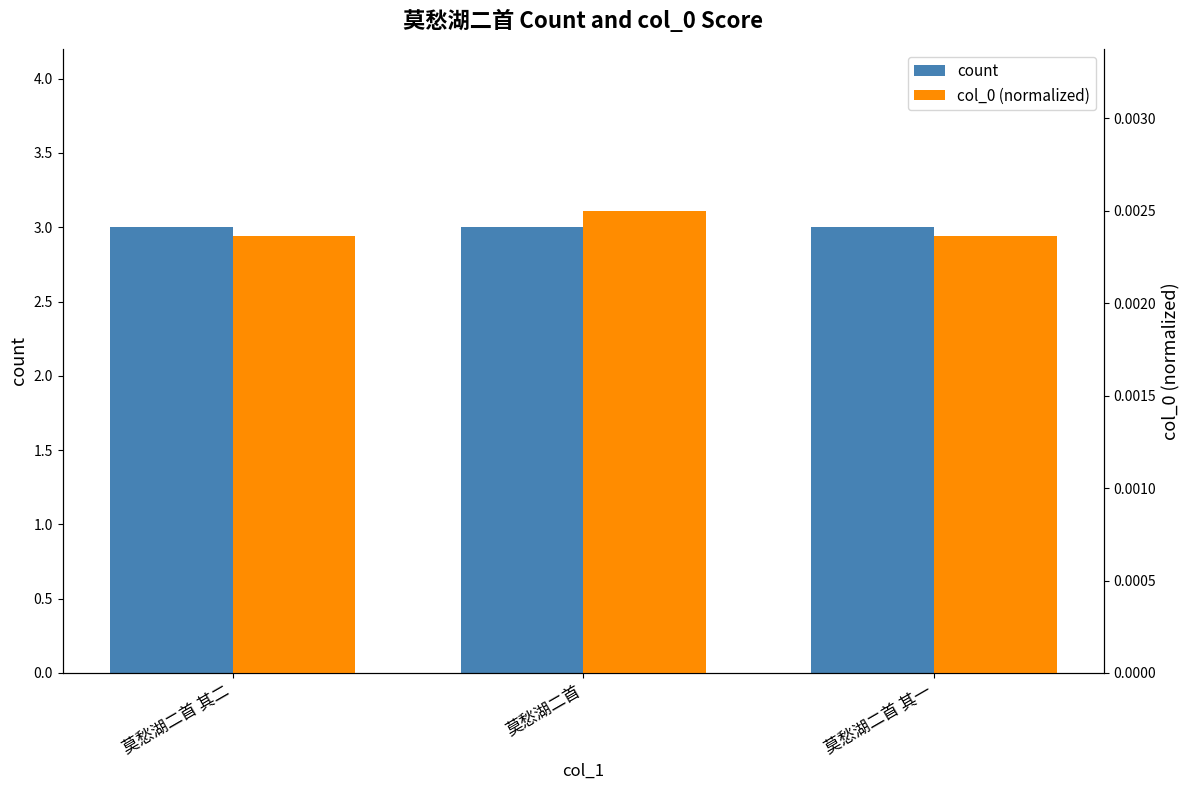

Reading left to right, transcribe all the data shown in this chart.

count: 莫愁湖二首 其二=3.0	莫愁湖二首=3.0	莫愁湖二首 其一=3.0
col_0 (normalized): 莫愁湖二首 其二=0.0	莫愁湖二首=0.0	莫愁湖二首 其一=0.0